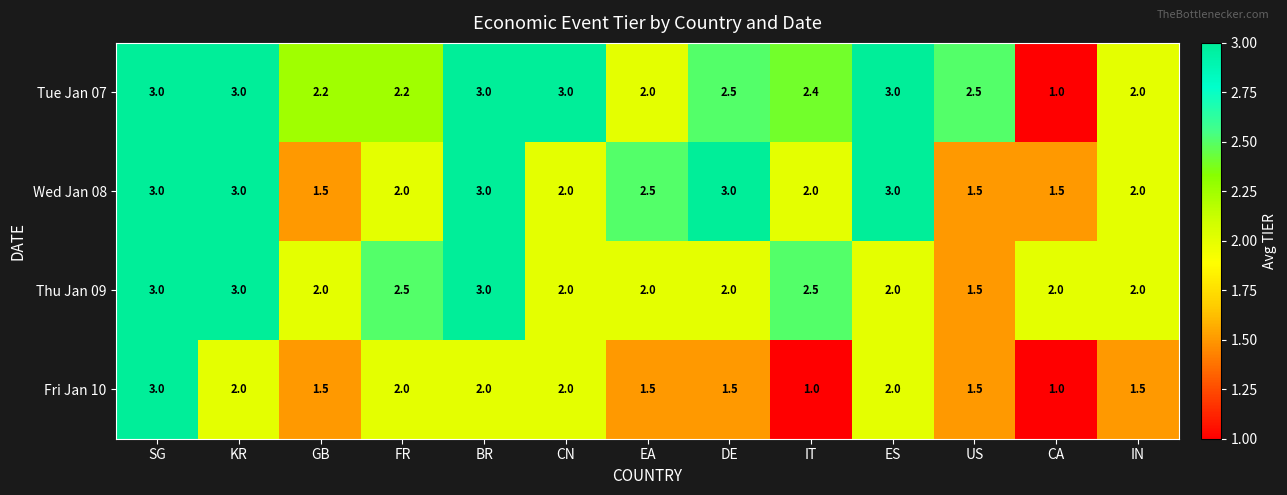

Which series has the largest total across all categories?

Tue Jan 07